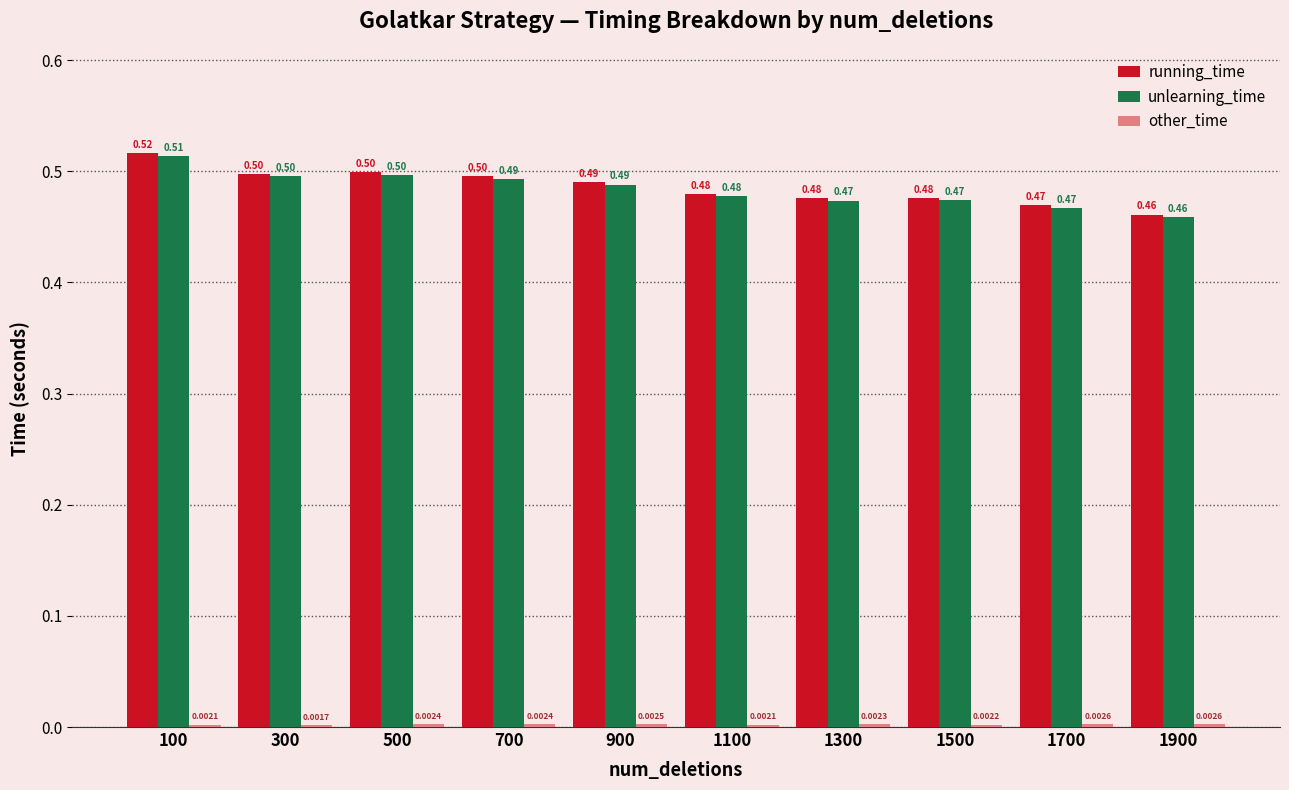

How many categories are shown in the chart?

10